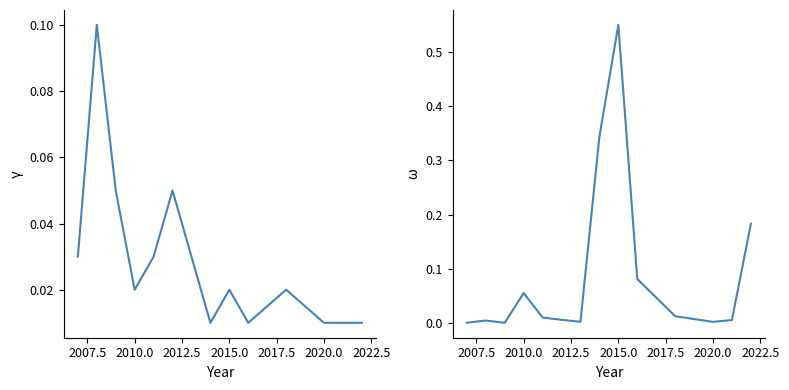

Which series has the largest range (max minus min)?

Investment (normalized)